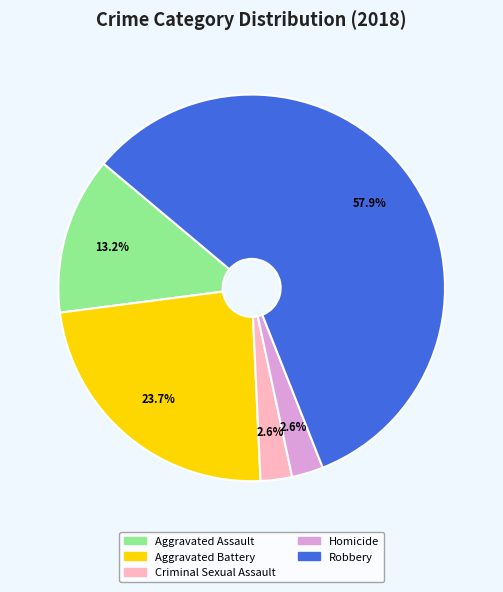

To the nearest percent, what is the combined percentage of Aggravated Battery and Robbery?

82%